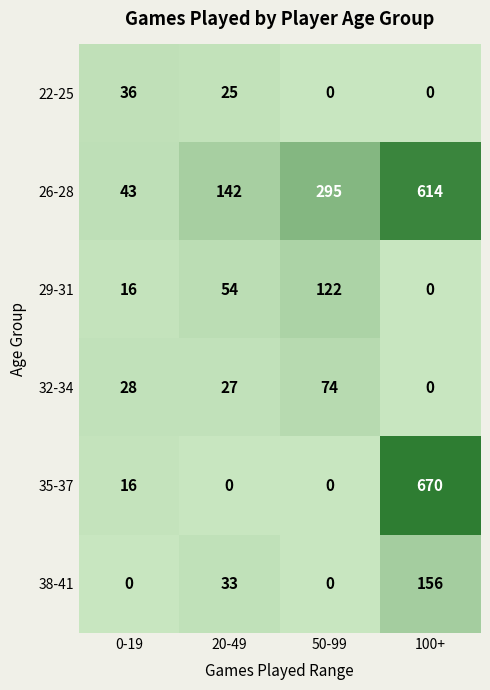

At how many categories does at least one series exceed 120?

3